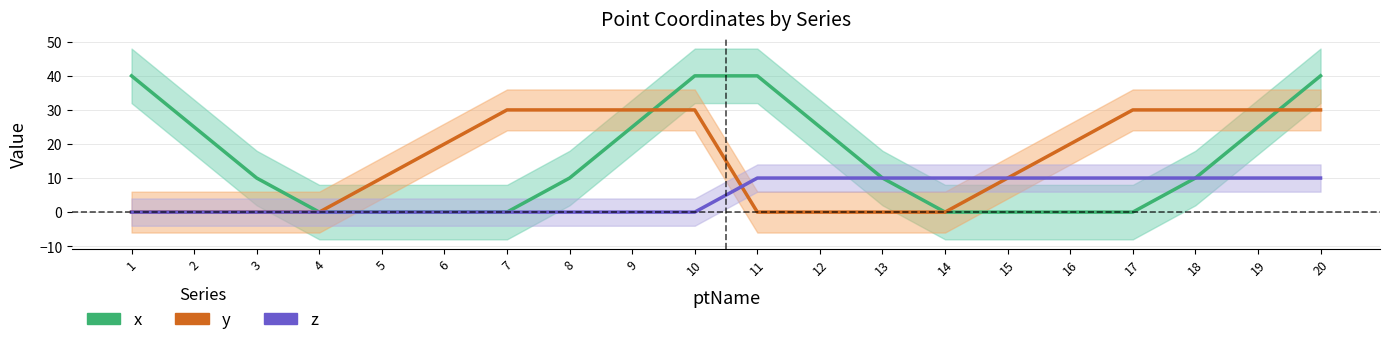

Does the chart display data point markers on the line(s)?

No